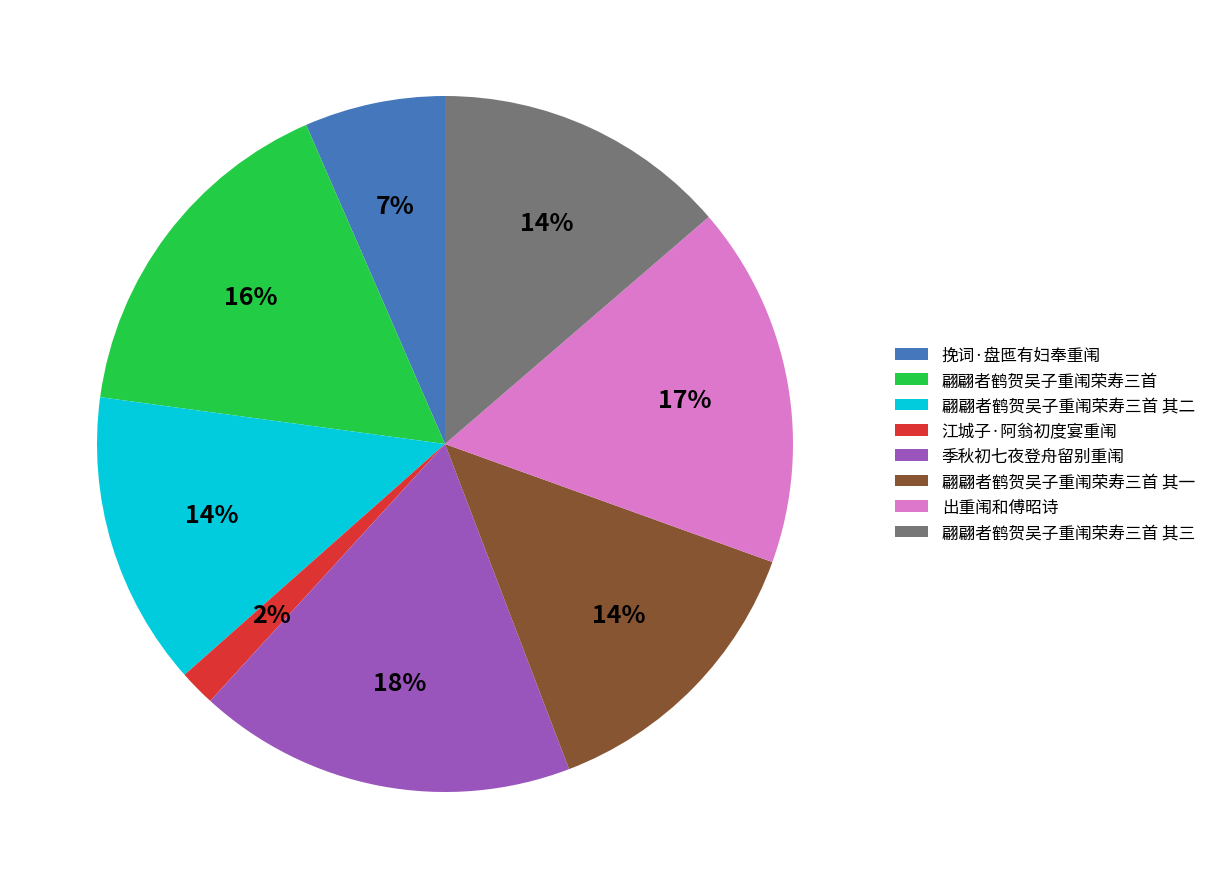

How many slices are in this pie chart?

8